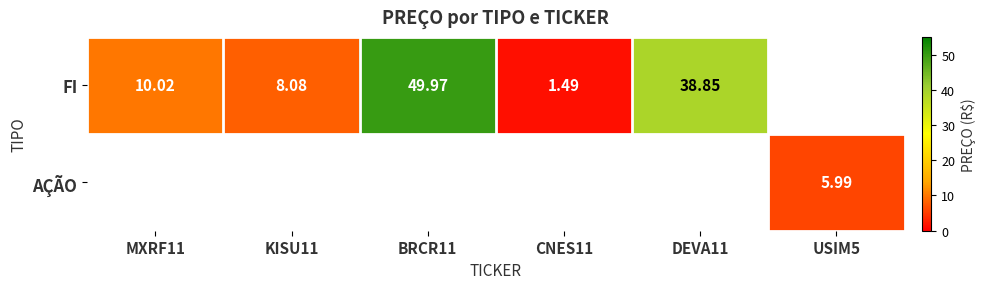

What is the total value across all series at BRCR11?

50.0